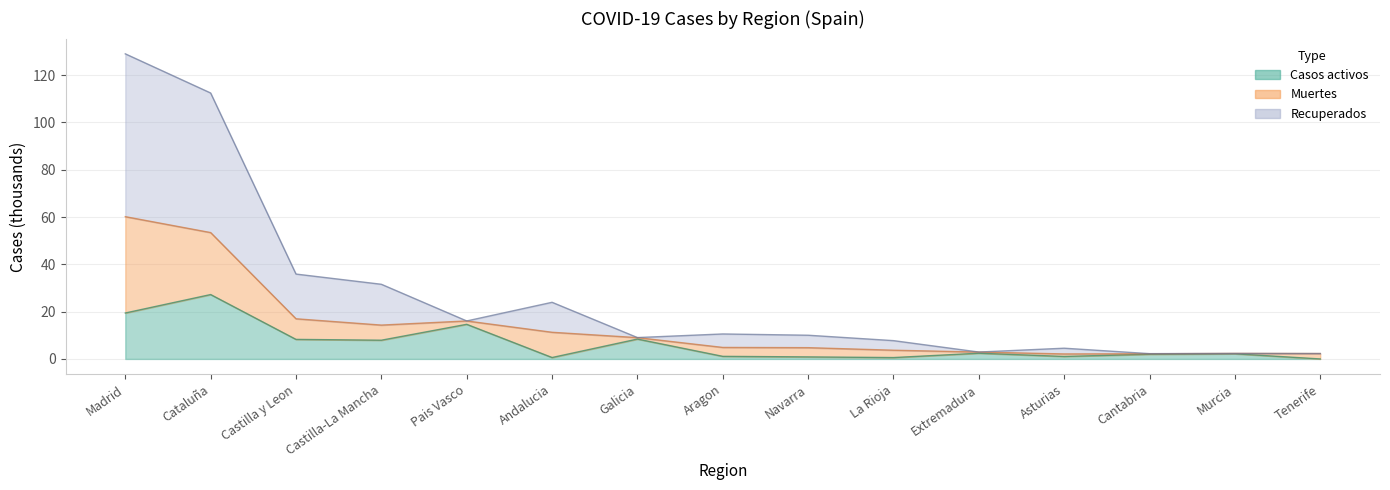

What is the difference between the highest and lowest values at Madrid?

109.6